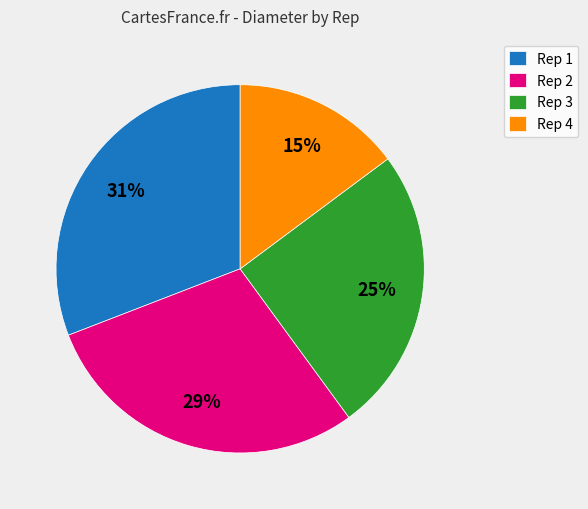

How many slices are in this pie chart?

4